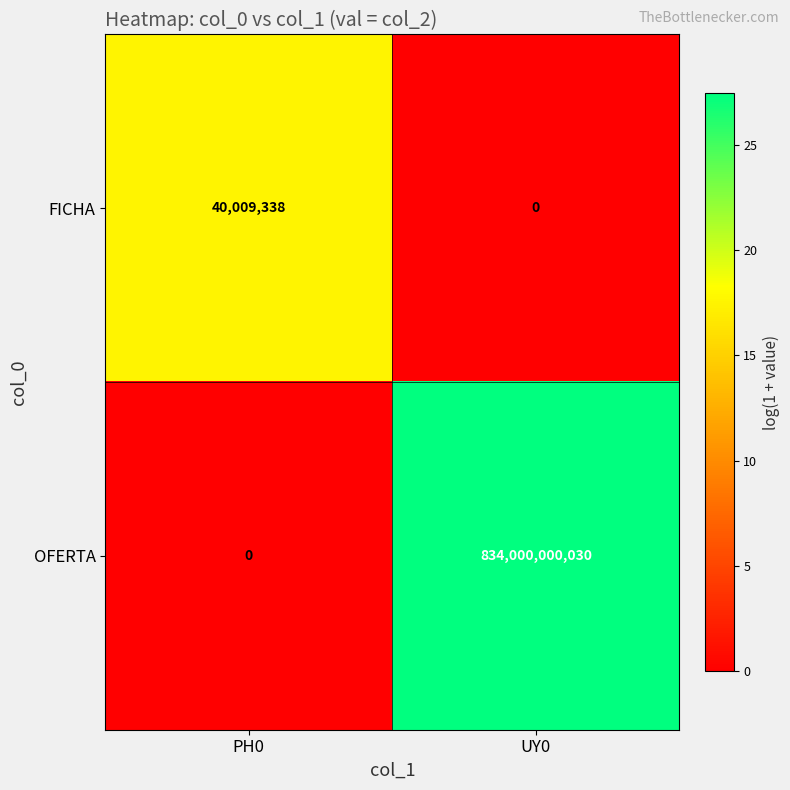

Is it true that OFERTA equals 834000000030 at UY0?

True